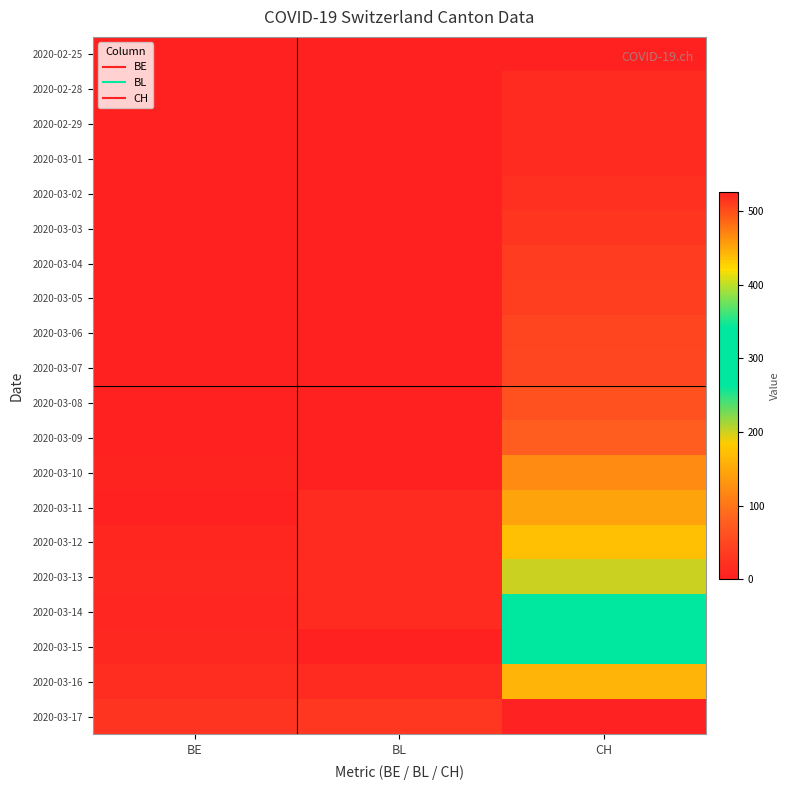

Reading left to right, transcribe all the data shown in this chart.

2020-02-25: BE=0	BL=0	CH=0
2020-02-28: BE=0	BL=1	CH=13
2020-02-29: BE=1	BL=1	CH=15
2020-03-01: BE=1	BL=1	CH=16
2020-03-02: BE=1	BL=1	CH=22
2020-03-03: BE=1	BL=1	CH=27
2020-03-04: BE=1	BL=1	CH=35
2020-03-05: BE=1	BL=1	CH=39
2020-03-06: BE=4	BL=1	CH=47
2020-03-07: BE=4	BL=1	CH=48
2020-03-08: BE=4	BL=1	CH=61
2020-03-09: BE=4	BL=1	CH=74
2020-03-10: BE=5	BL=1	CH=123
2020-03-11: BE=3	BL=13	CH=145
2020-03-12: BE=9	BL=13	CH=174
2020-03-13: BE=12	BL=13	CH=200
2020-03-14: BE=8	BL=13	CH=303
2020-03-15: BE=12	BL=0	CH=339
2020-03-16: BE=17	BL=13	CH=443
2020-03-17: BE=26	BL=30	CH=526